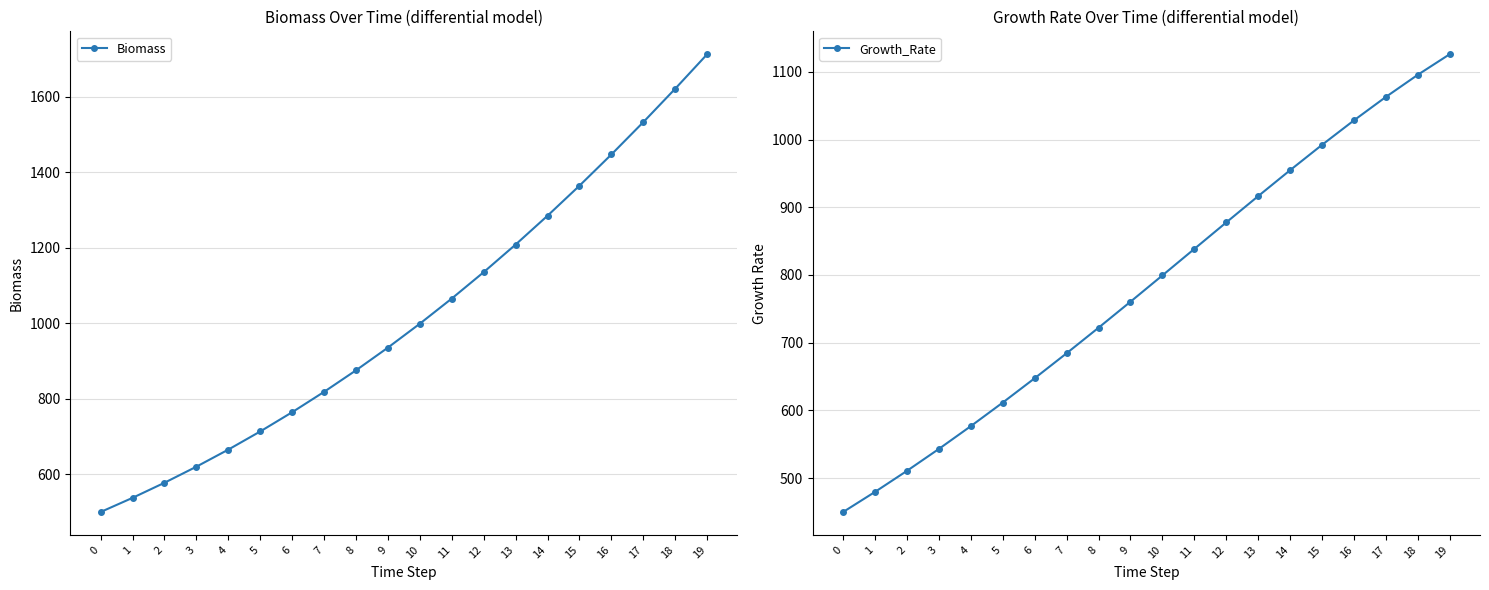

Is it true that Growth_Rate equals 611.6 at 5?

True